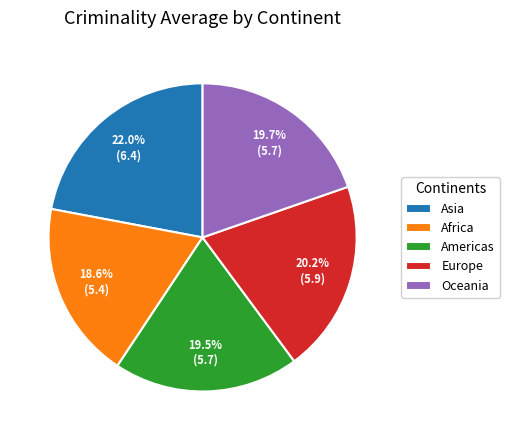

True or false: Asia accounts for 30% of the total.

False